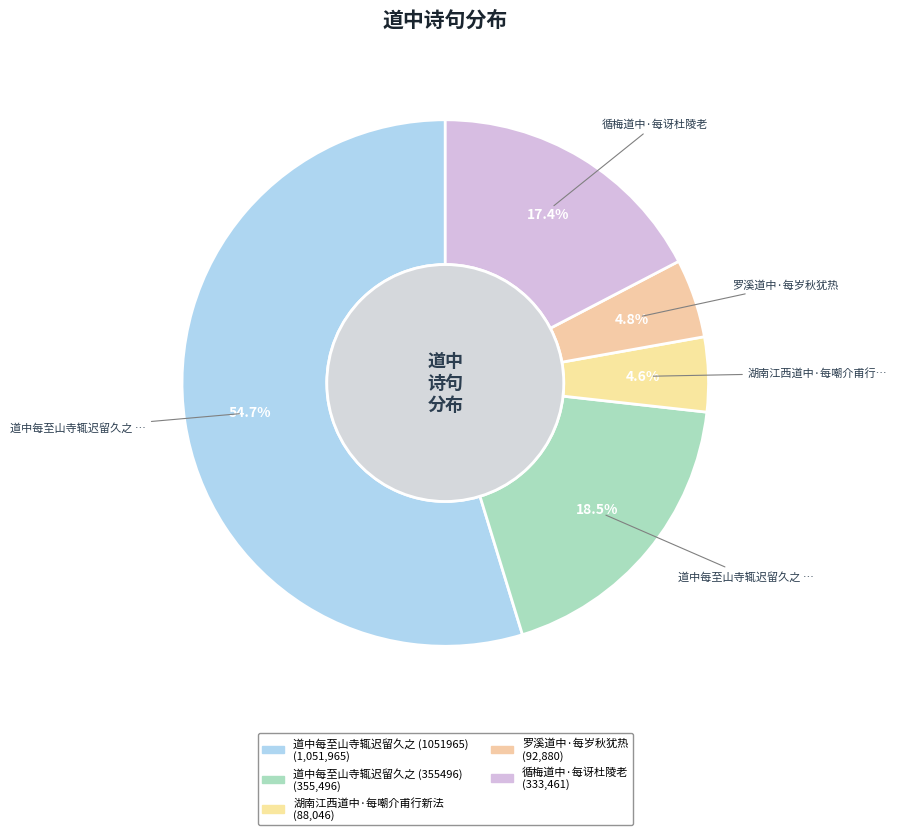

How many segments does this pie chart have?

5